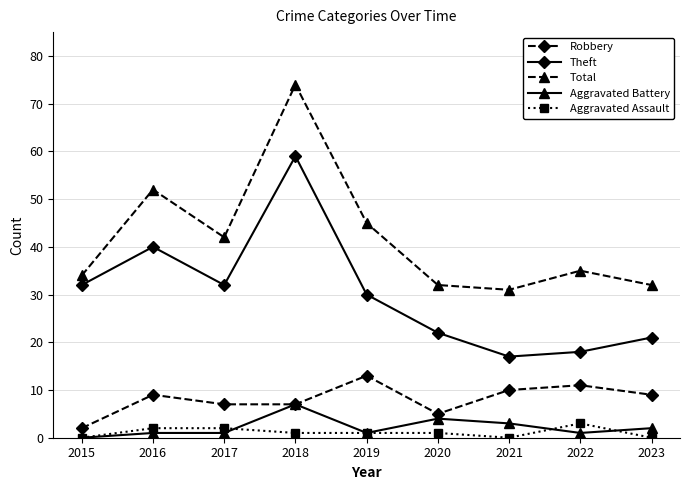

Is this an area chart (filled region under the line)?

No